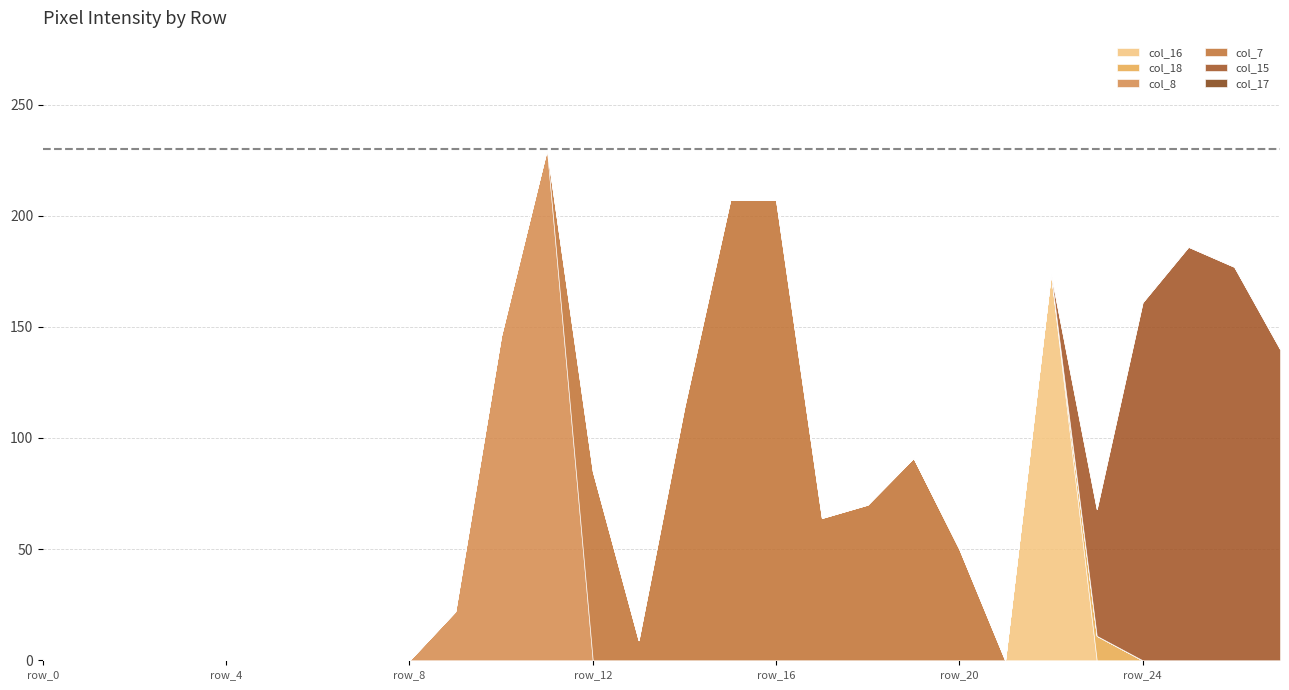

Is the value of col_8 at row_6 greater than the value of col_15 at row_23?

No